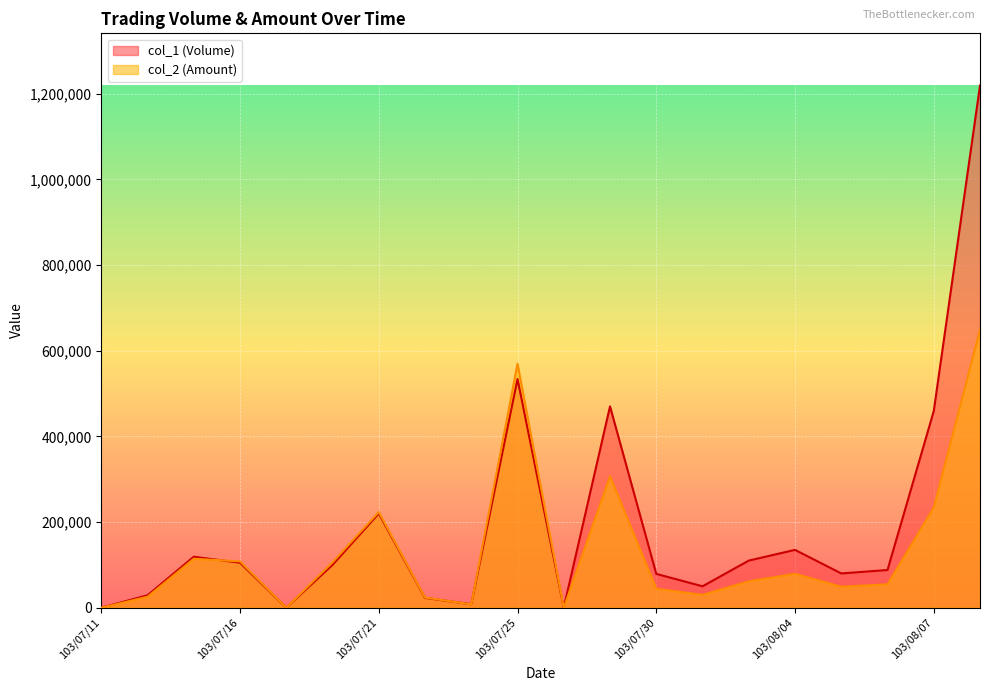

Does the chart display data point markers on the line(s)?

No